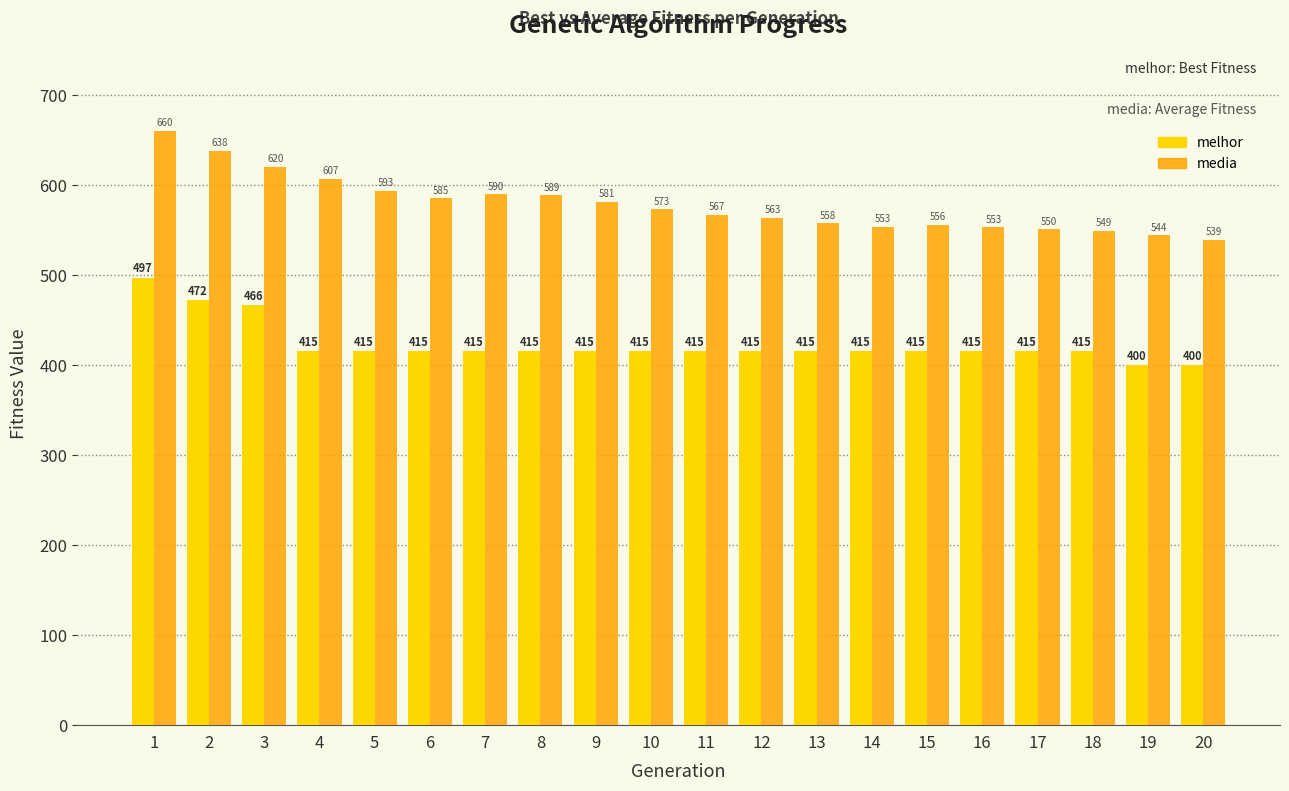

What is the sum of the melhor values at 4 and 9?

830.0